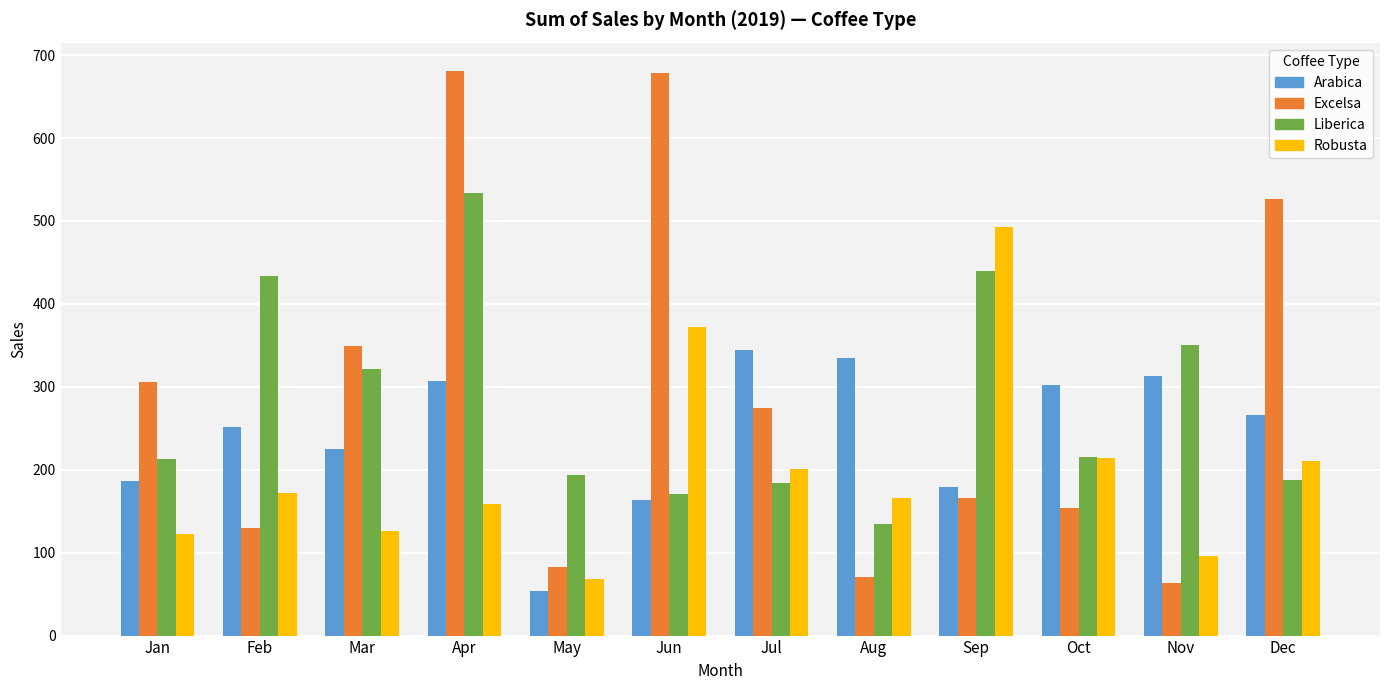

Which series has the largest total across all categories?

Excelsa